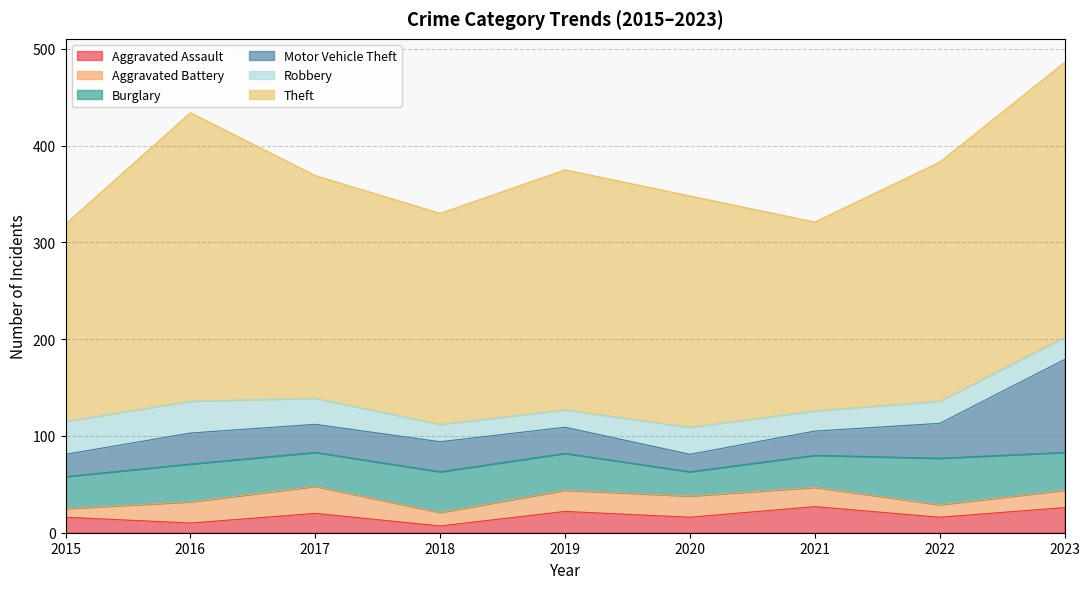

True or false: Motor Vehicle Theft and Burglary intersect in this chart.

True